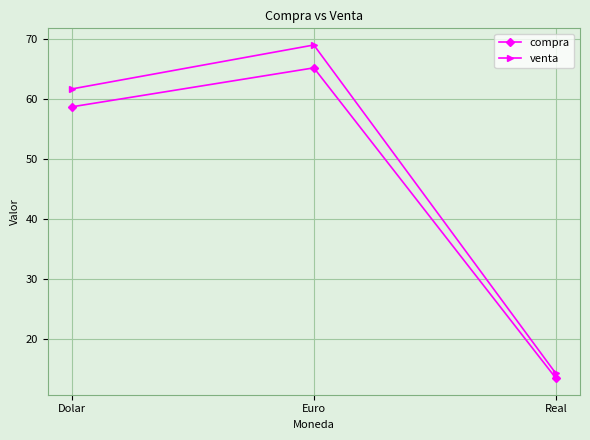

What is the sum of the compra values at Real and Dolar?

72.1